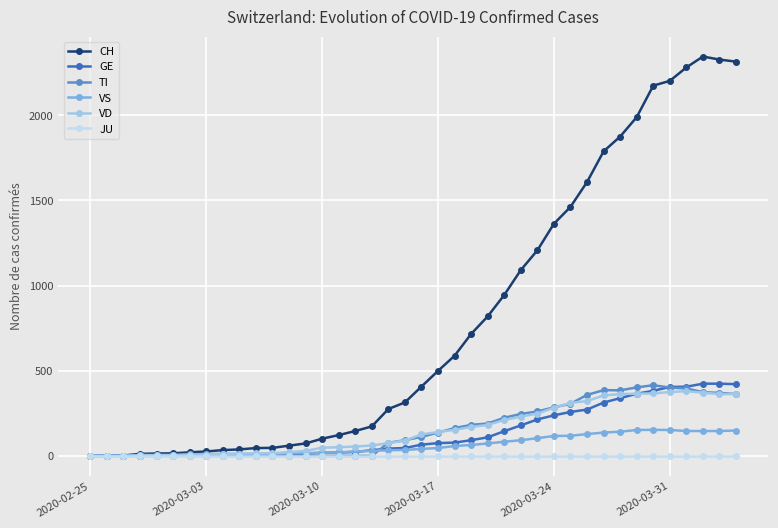

Which series has the widest spread of values?

CH